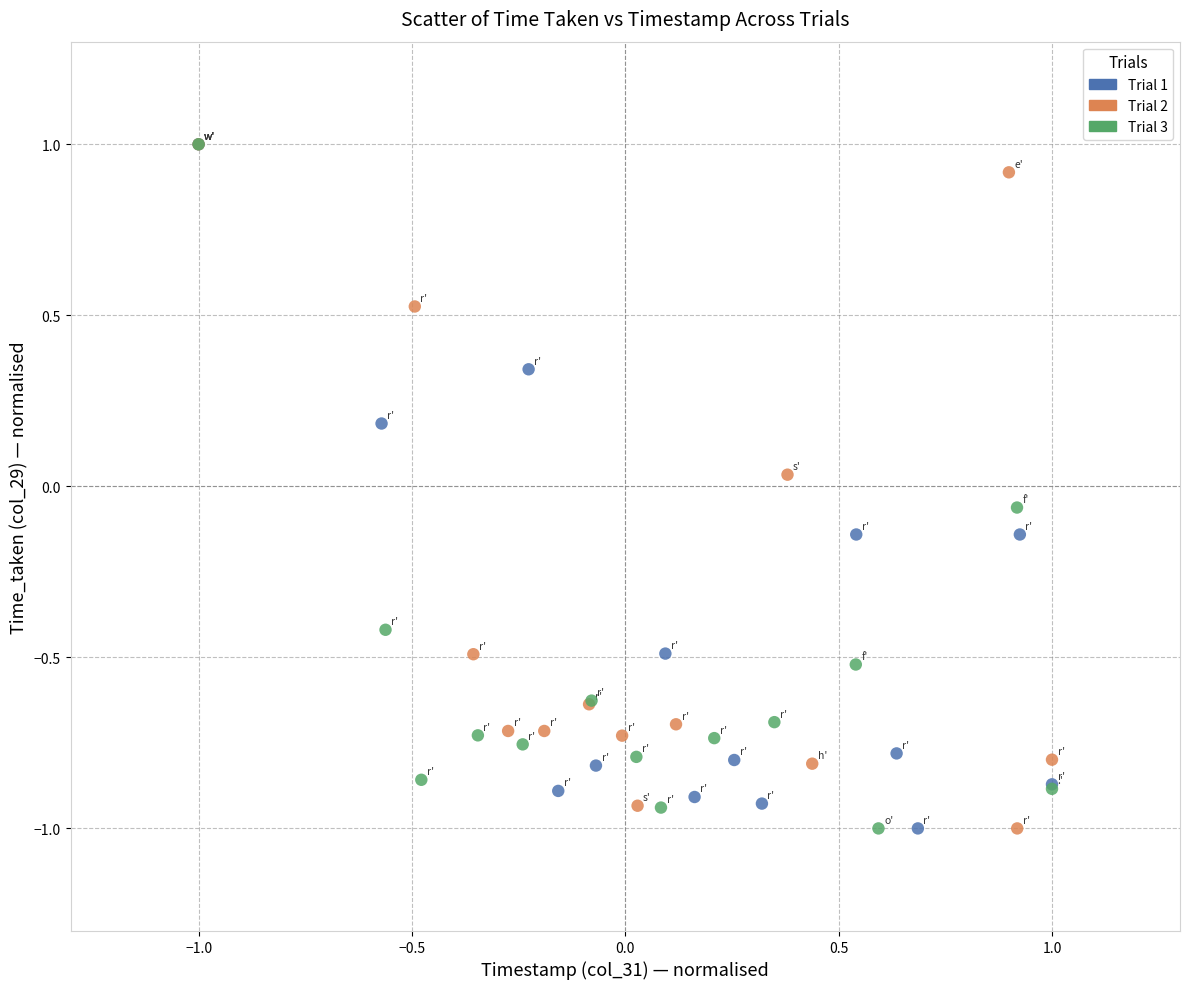

What are all the series names shown in the legend?

Trial 1, Trial 2, Trial 3